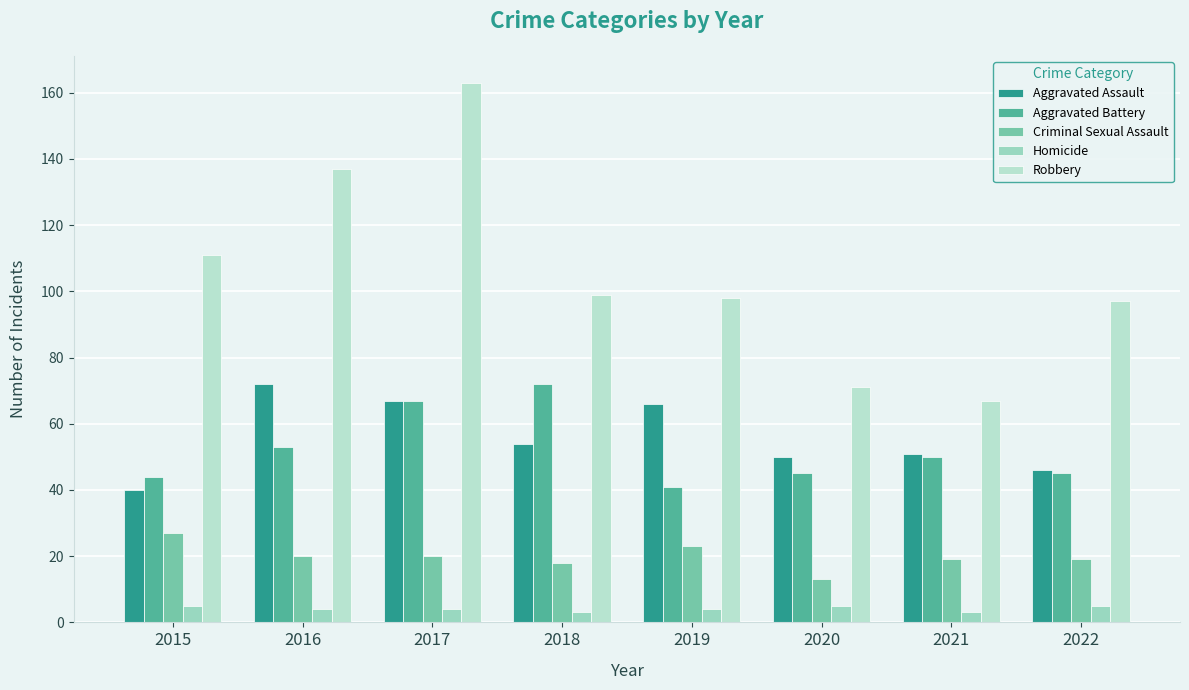

What is the approximate value of Robbery at 2022?

97